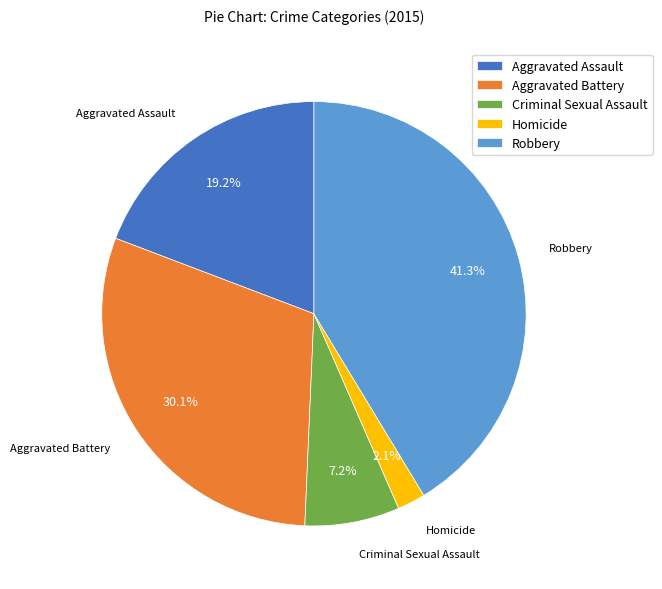

To the nearest percent, what is the average slice percentage?

20%